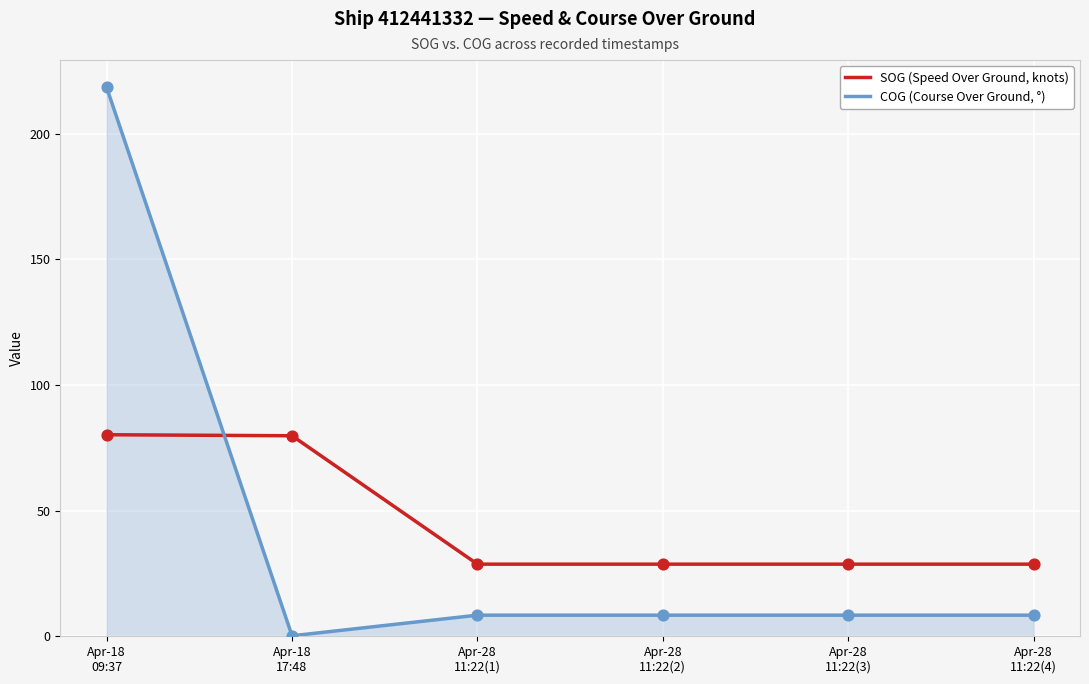

What is the total value across all series at Apr-28
11:22(2)?

37.1